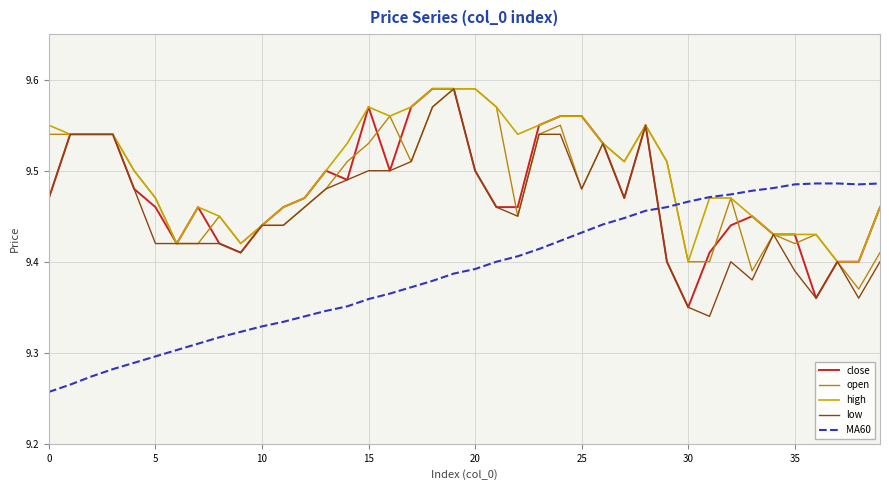

Does the chart have visible grid lines?

Yes